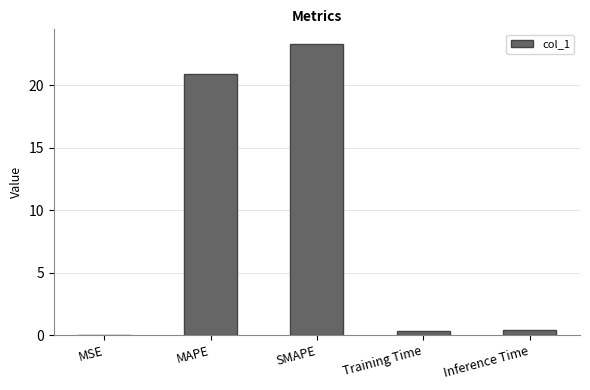

Are the bars horizontal?

No